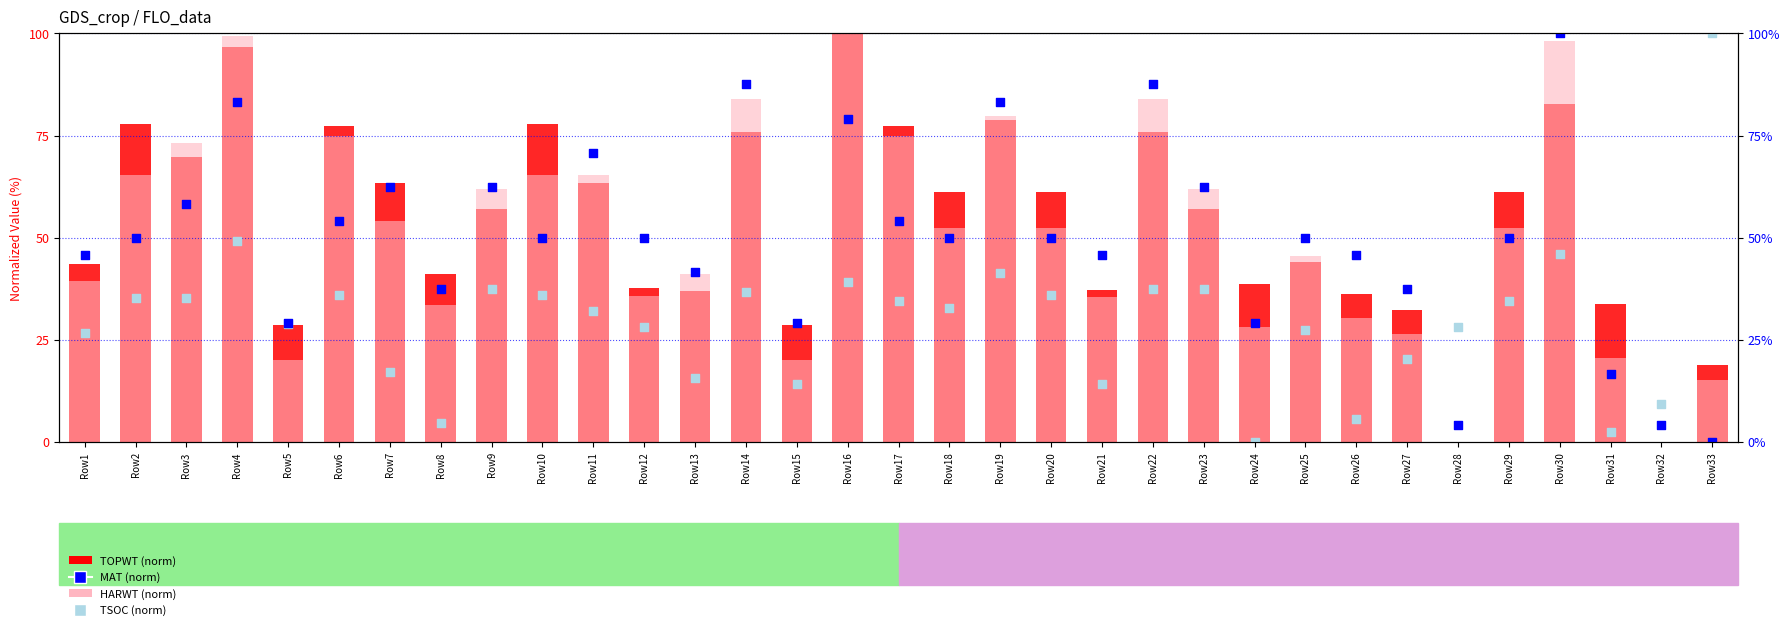

What is the total value across all series at Row11?

231.6